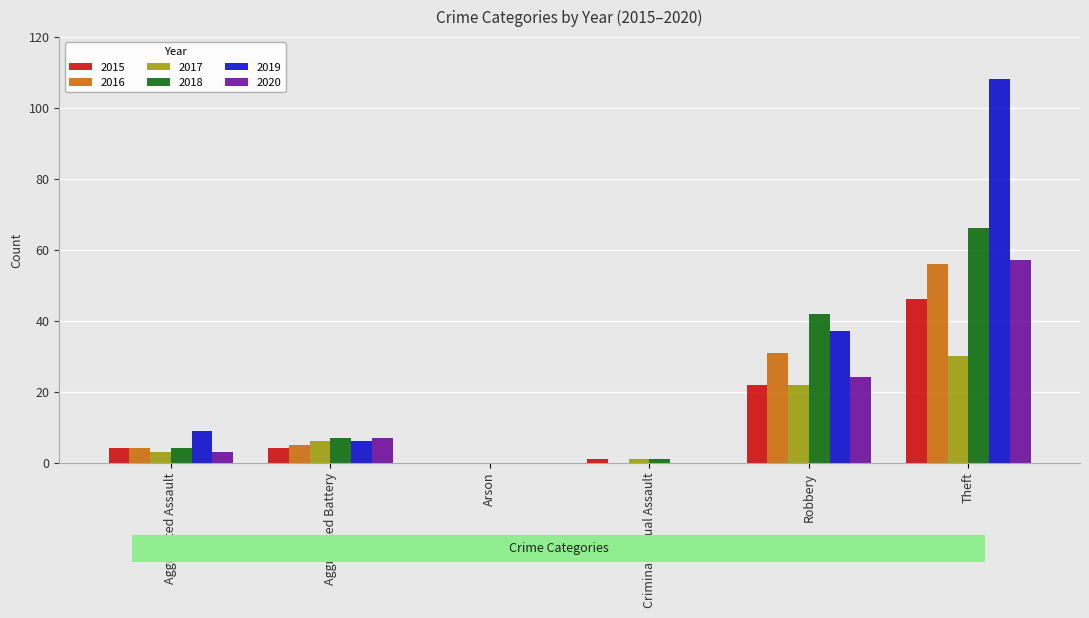

What are all the series names shown in the legend?

2015, 2016, 2017, 2018, 2019, 2020